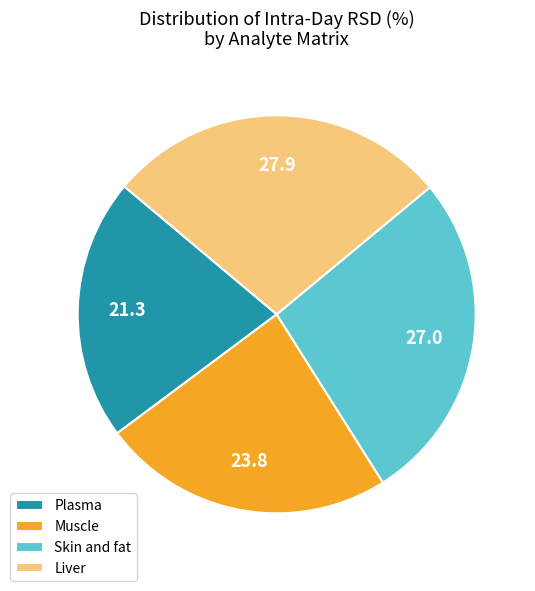

Combined, do Plasma and Liver account for over 50%?

No